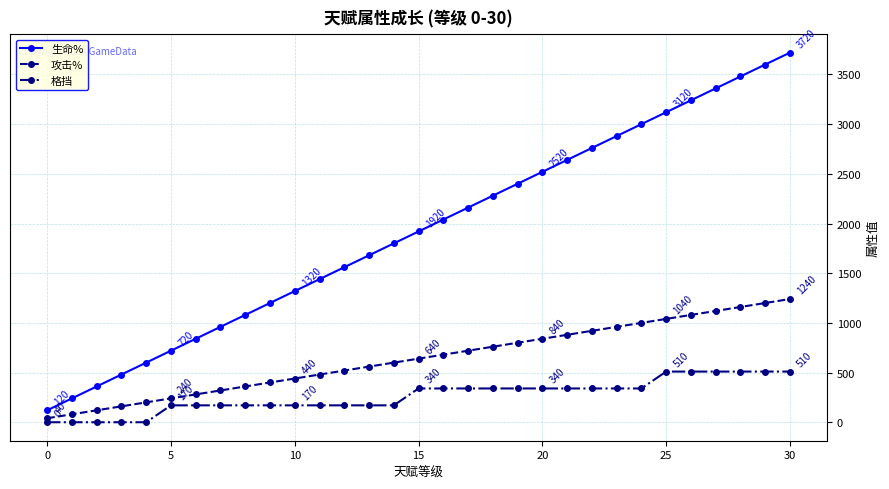

List the series in order of their peak value, highest first.

生命%, 攻击%, 格挡